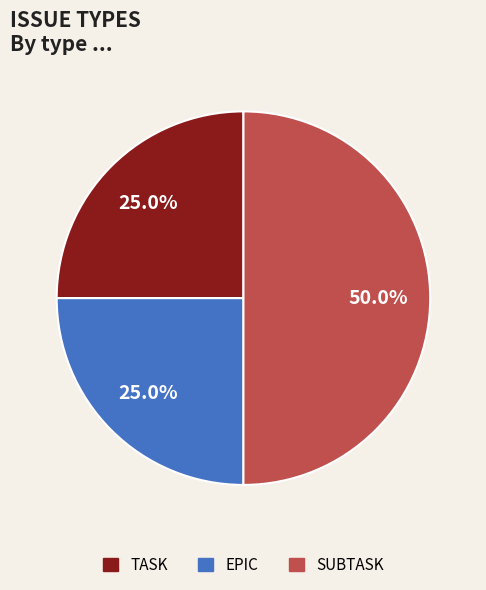

How many segments does this pie chart have?

3